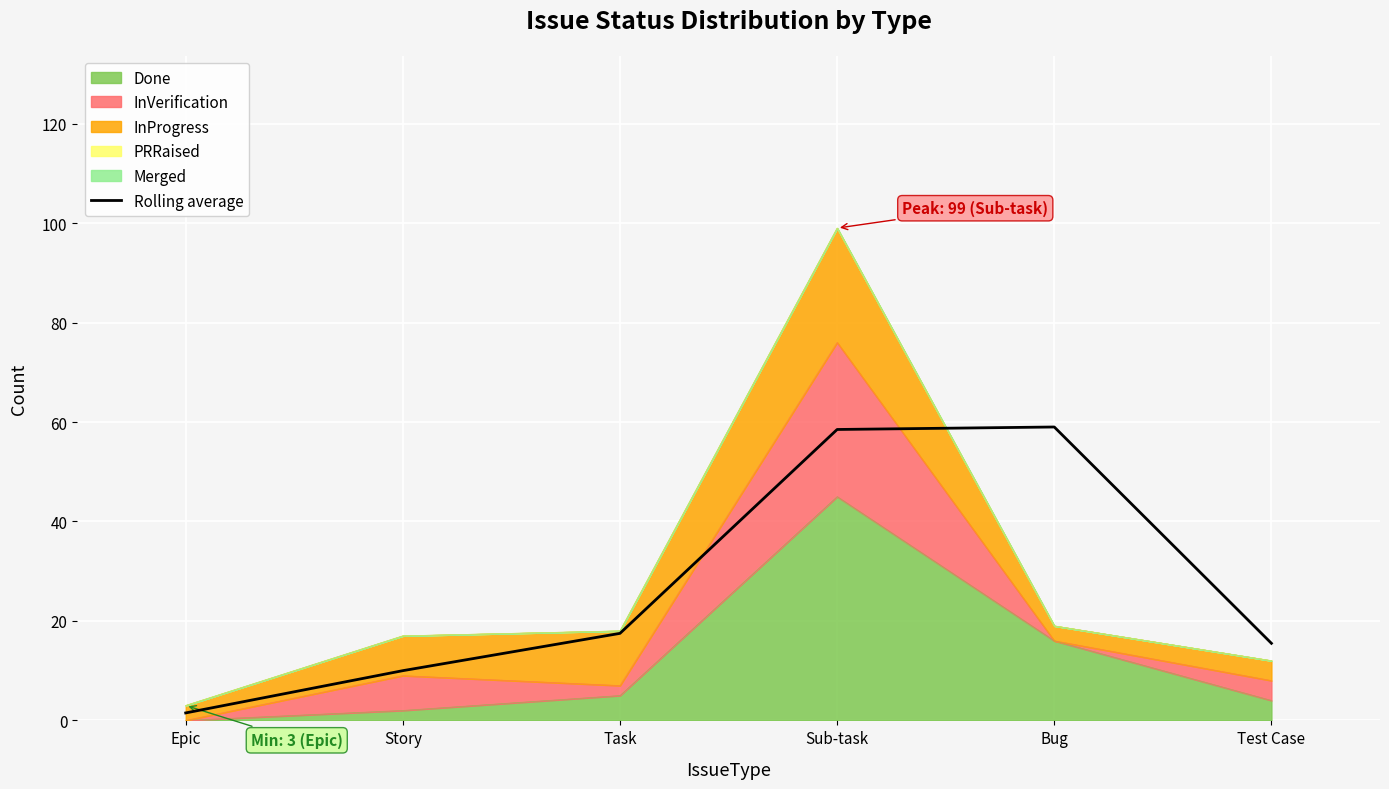

Approximately how many times larger is the value at Story compared to Sub-task?

0.2